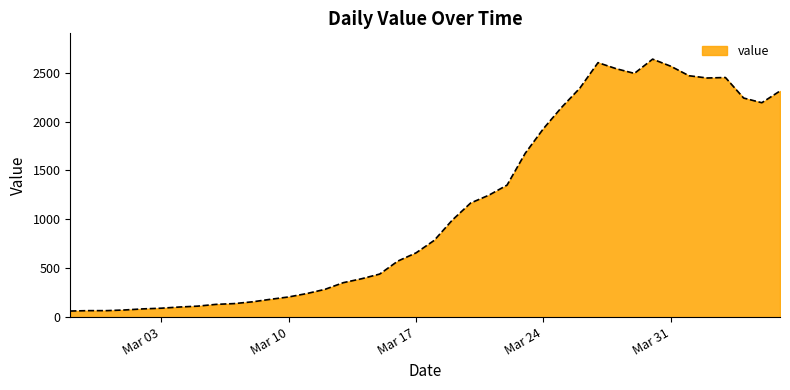

What is the difference between the maximum and minimum values?

2577